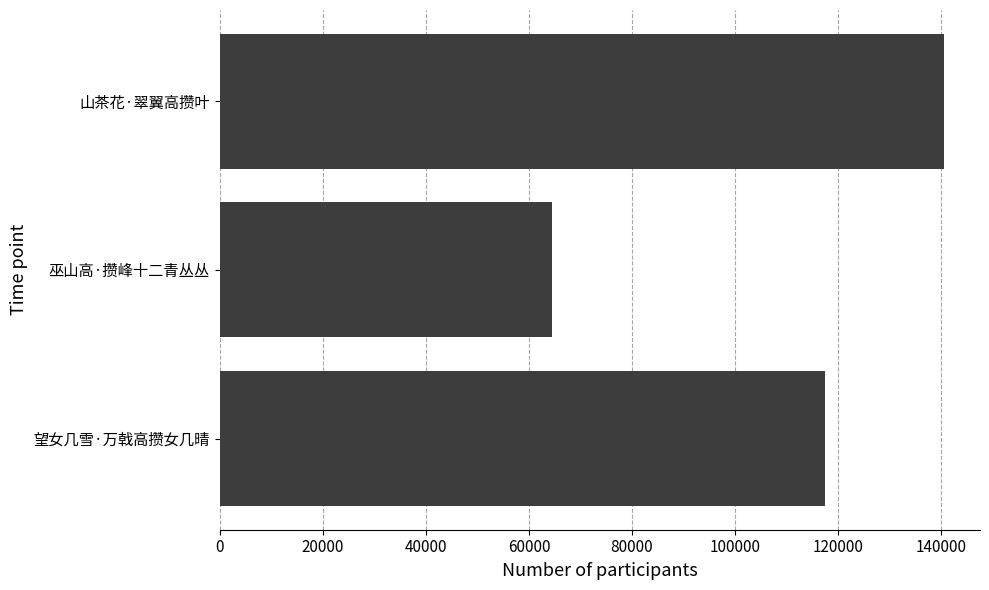

What is the minimum value shown in the chart?

64490